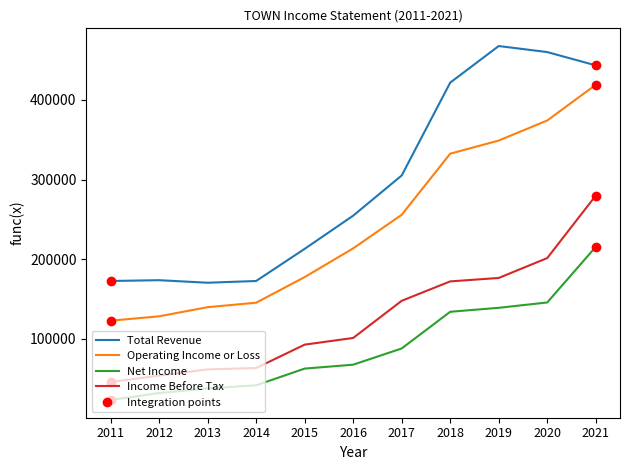

Which series has the largest total across all categories?

Total Revenue